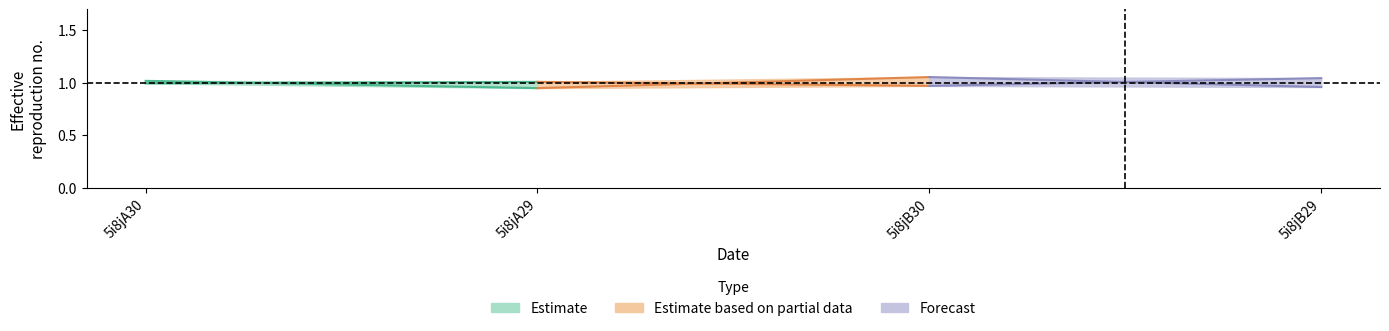

Is this an area chart (filled region under the line)?

No